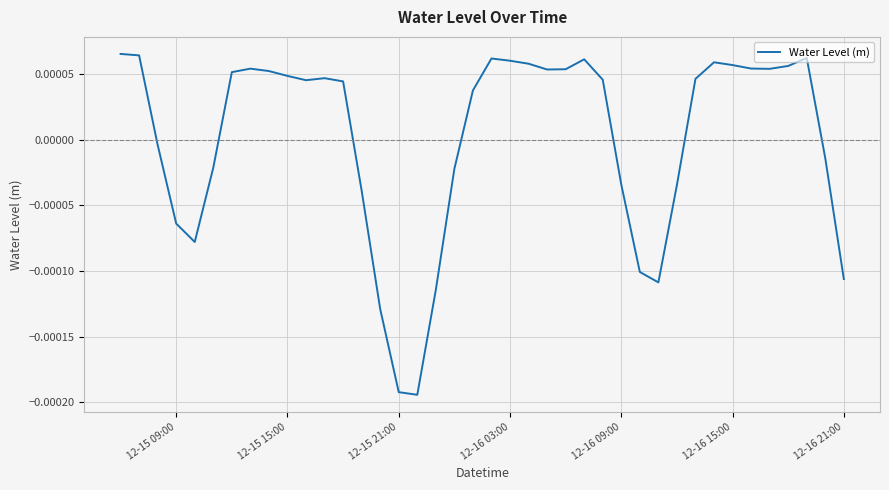

Which has a higher value, 12-16 21:00 or 12-15 09:00?

12-15 09:00